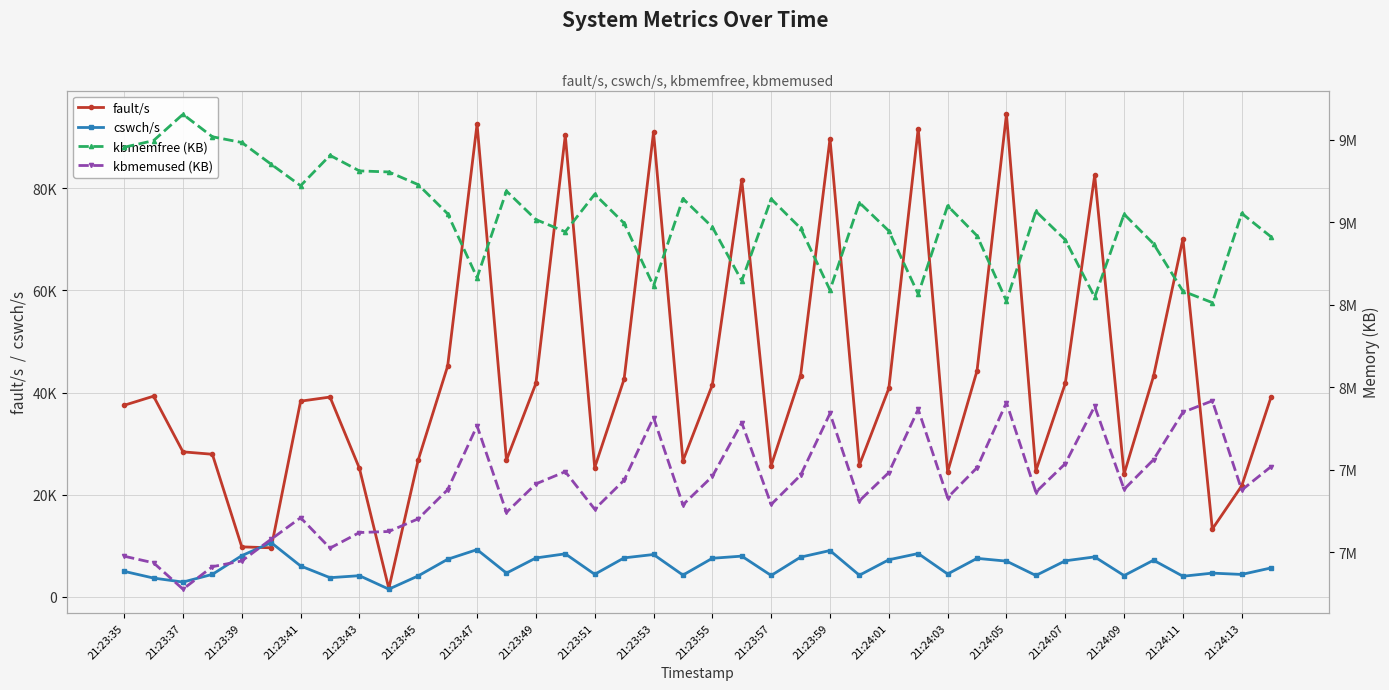

How many lines are shown in the chart?

4